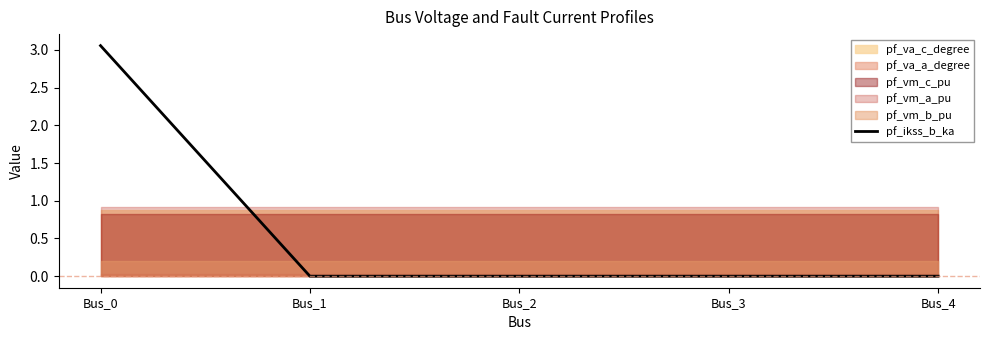

How many lines are shown in the chart?

1